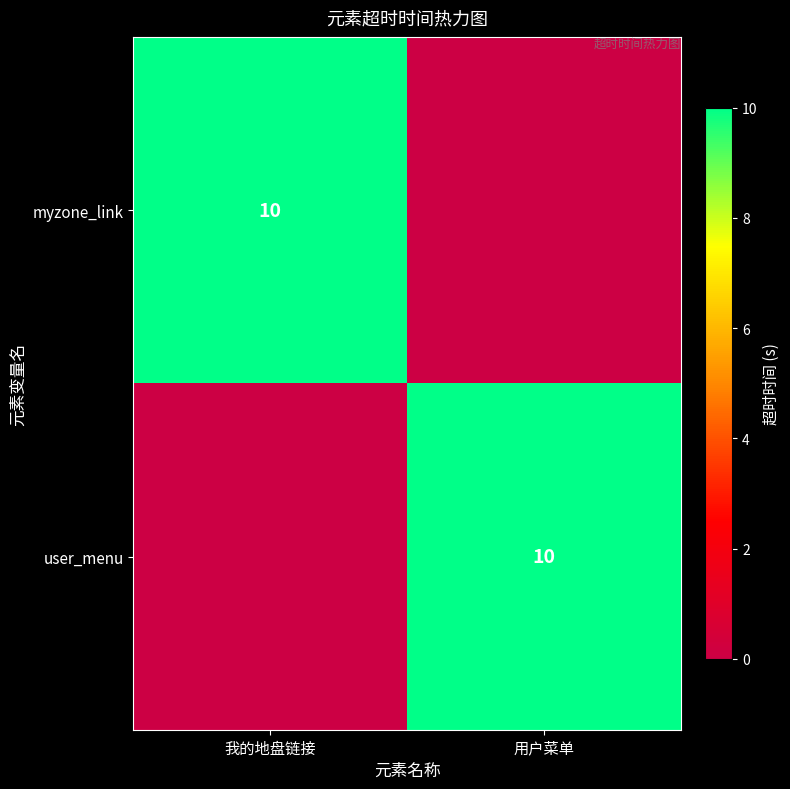

True or false: user_menu has a value of 10 at 用户菜单.

True